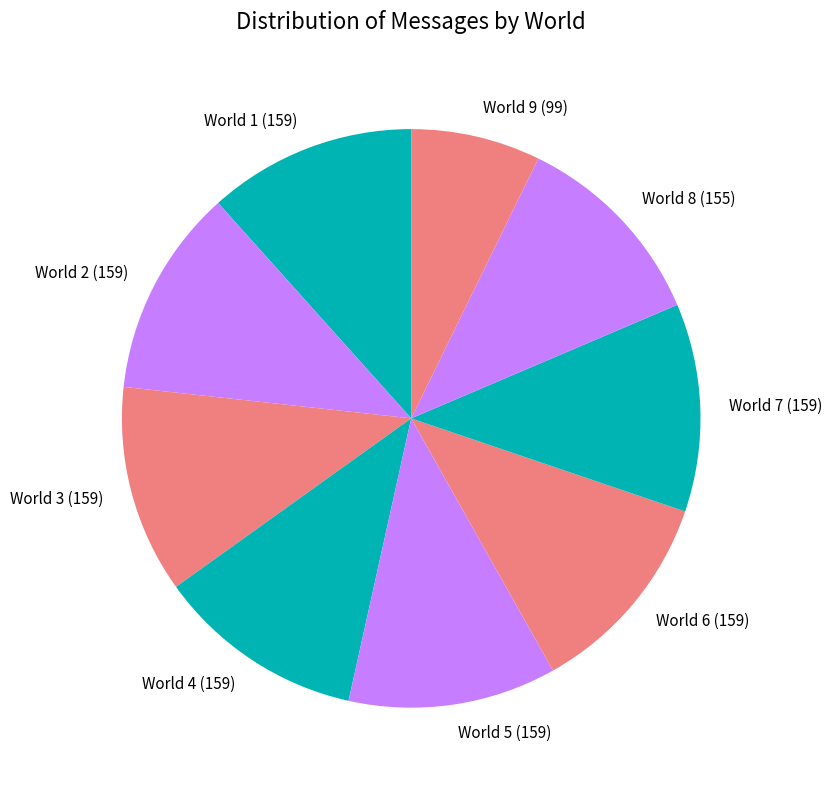

Is there any slice that represents more than half of the pie?

No